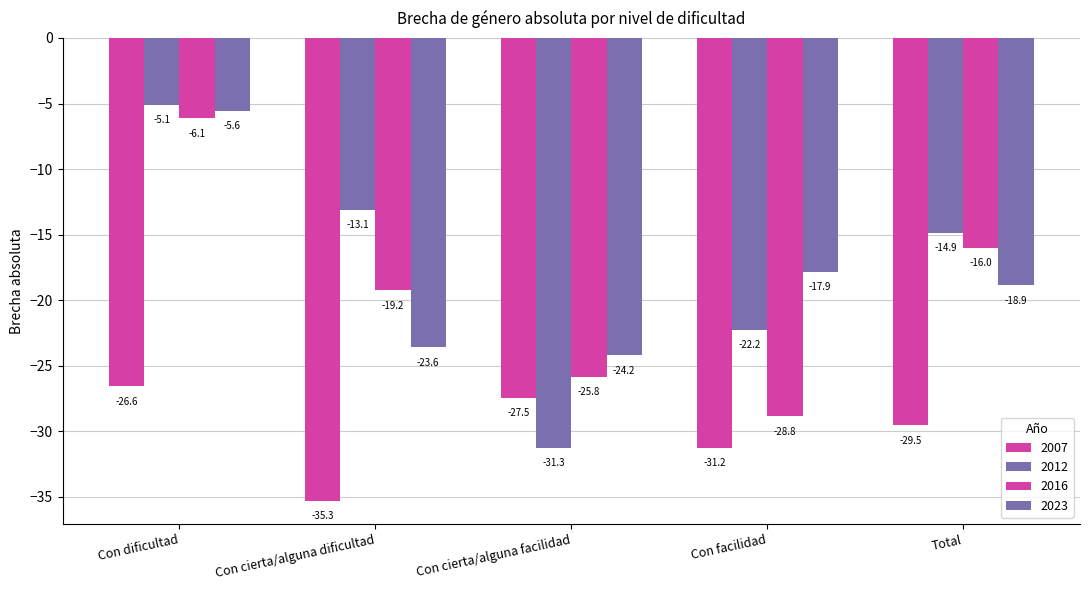

Reading left to right, list all the values displayed in this chart.

2007: -26.6	-35.3	-27.5	-31.2	-29.5
2012: -5.1	-13.1	-31.3	-22.2	-14.9
2016: -6.1	-19.2	-25.8	-28.8	-16.0
2023: -5.6	-23.6	-24.2	-17.9	-18.9